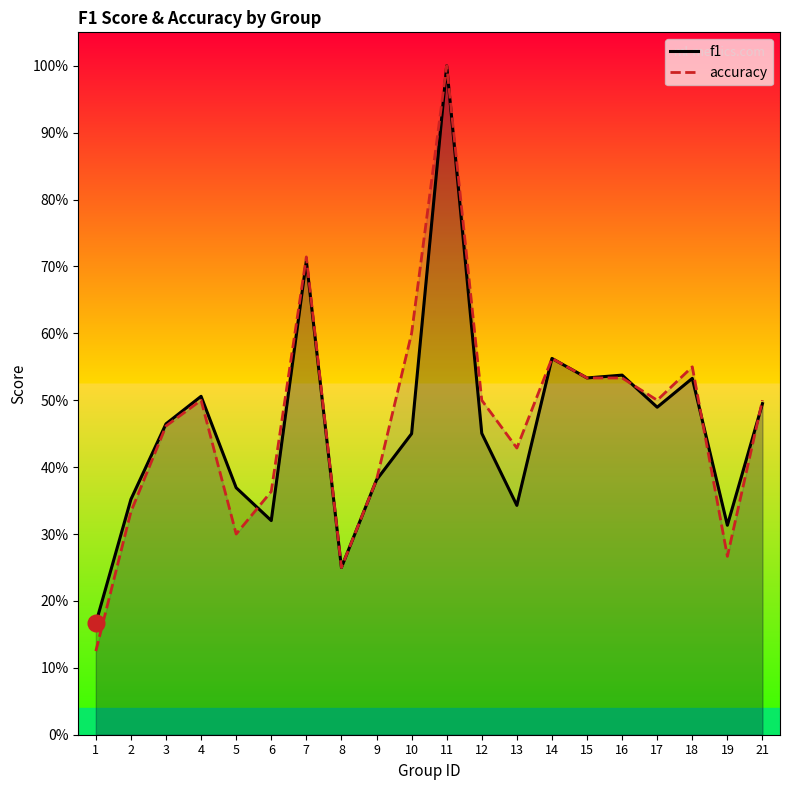

Does the chart display data point markers on the line(s)?

No